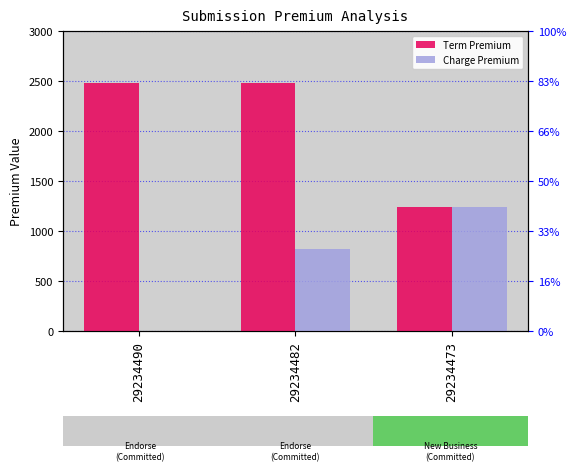

Rank the categories by Charge Premium value from lowest to highest.

29234490, 29234482, 29234473